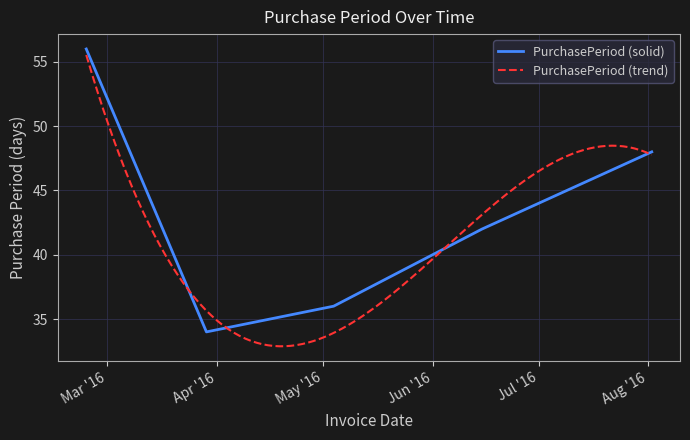

List the labels in order of value, largest first.

2016-02-24, 2016-08-02, 2016-06-15, 2016-05-04, 2016-03-29